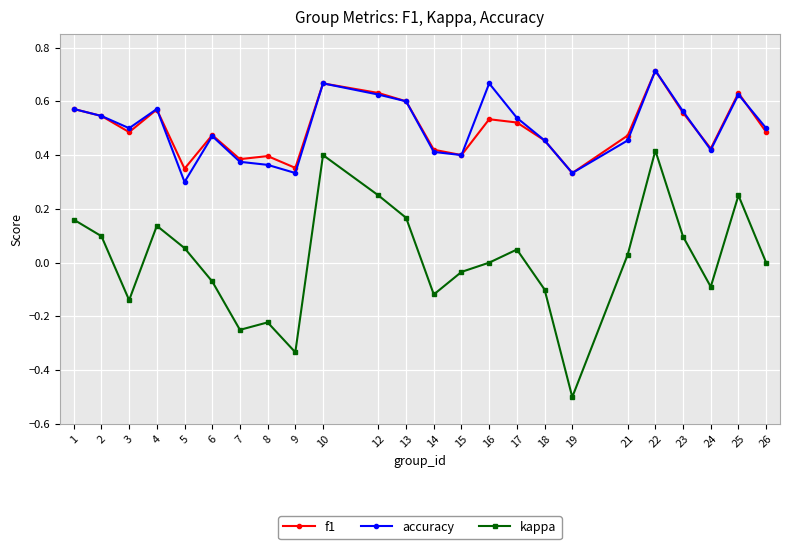

True or false: accuracy has a value of 0.3 at 9.

True